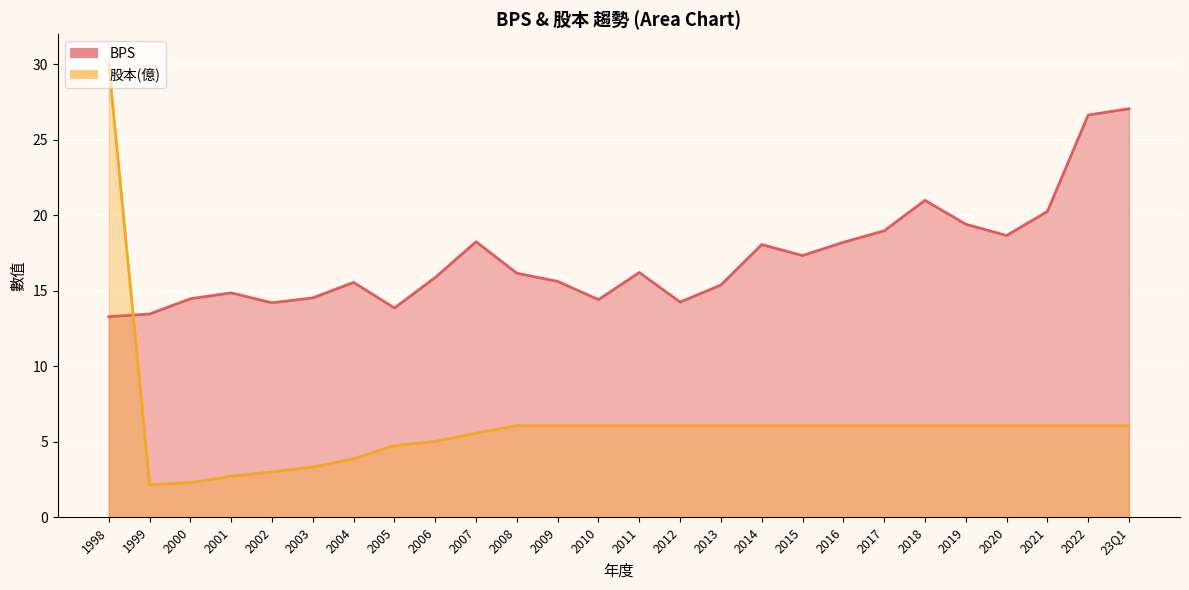

Rank the categories by value from highest to lowest.

23Q1, 2022, 2018, 2021, 2019, 2017, 2020, 2007, 2016, 2014, 2015, 2011, 2008, 2006, 2009, 2004, 2013, 2001, 2003, 2000, 2010, 2012, 2002, 2005, 1999, 1998